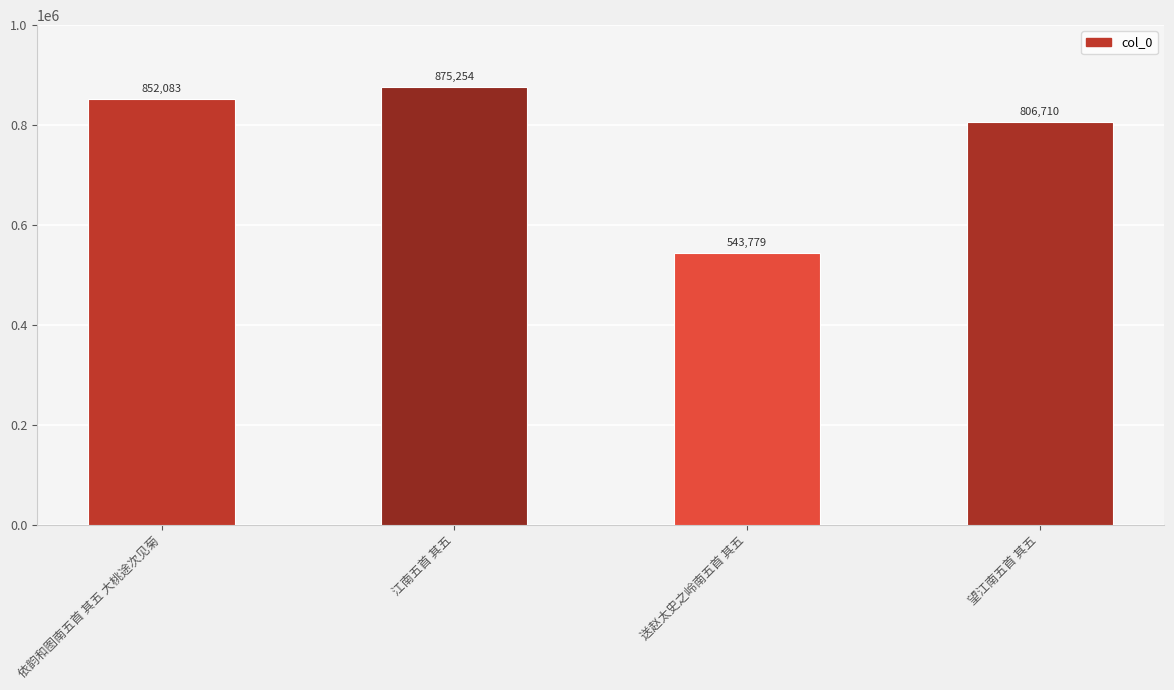

What is the difference between the values at 送赵太史之岭南五首 其五 and 江南五首 其五?

331475